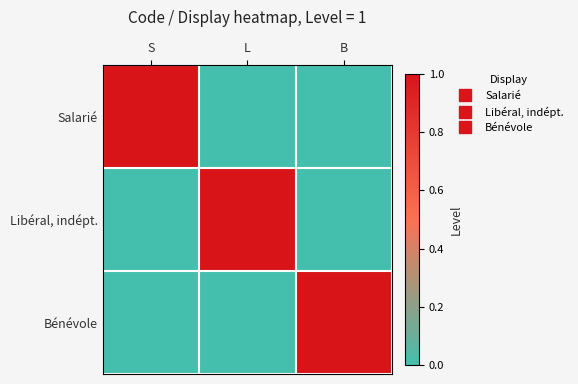

Which category has the highest value across all series?

S